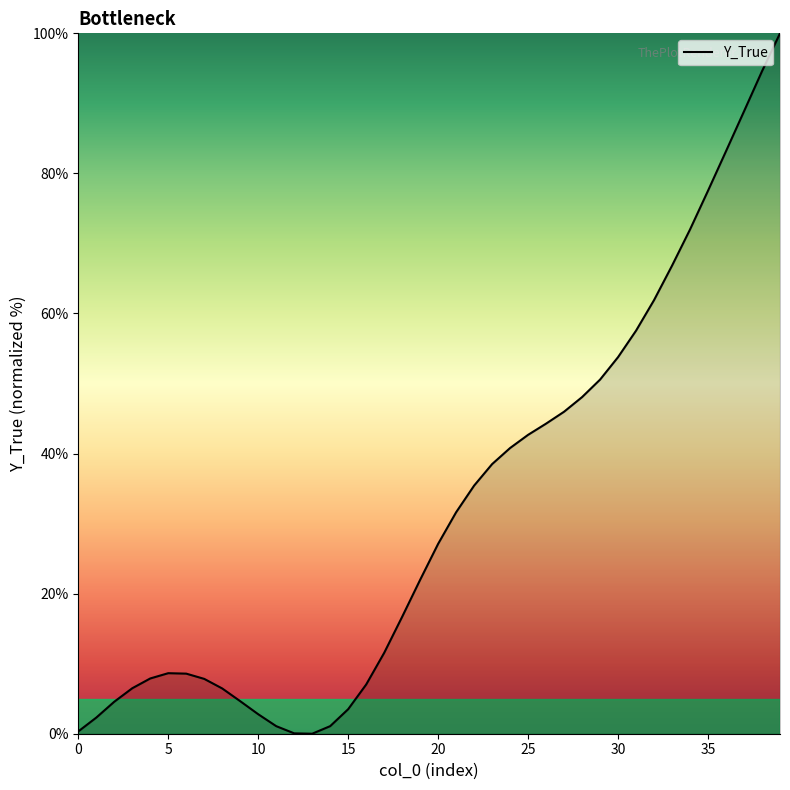

What is the greatest value displayed?

100.0